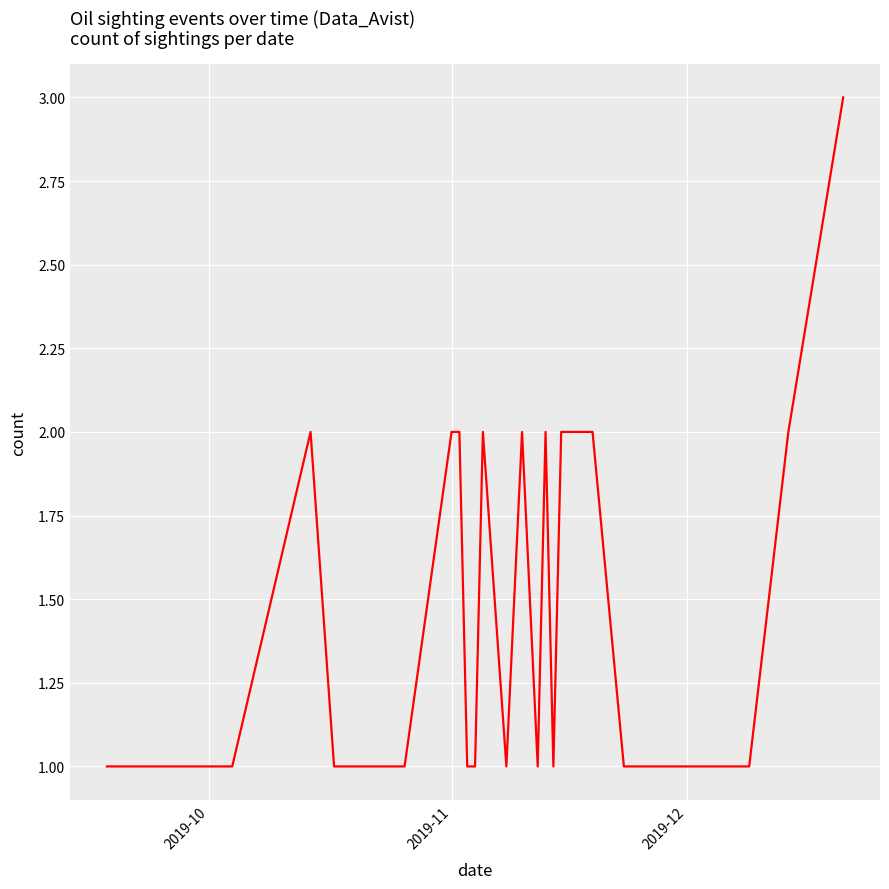

What is the maximum value shown in the chart?

3